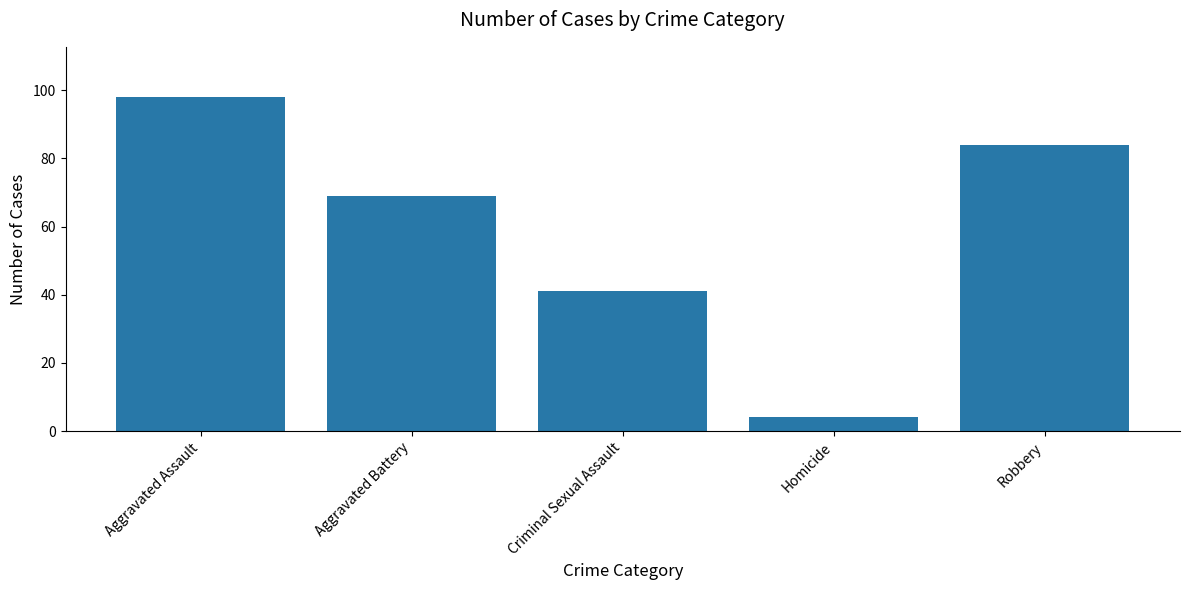

List the labels in order of value, smallest first.

Homicide, Criminal Sexual Assault, Aggravated Battery, Robbery, Aggravated Assault